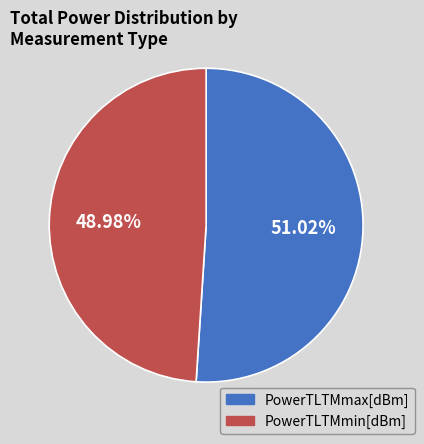

Which category has the biggest portion of the pie?

PowerTLTMmax[dBm]